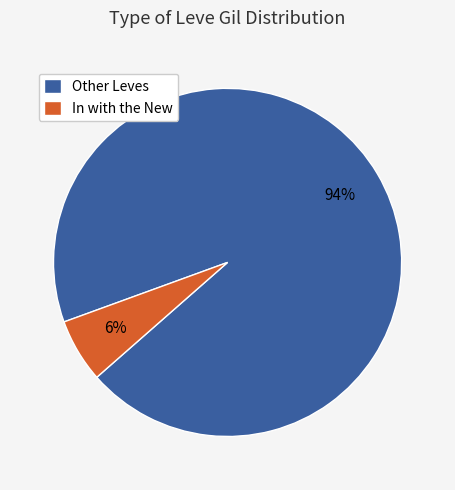

Which category has the biggest portion of the pie?

Other Leves